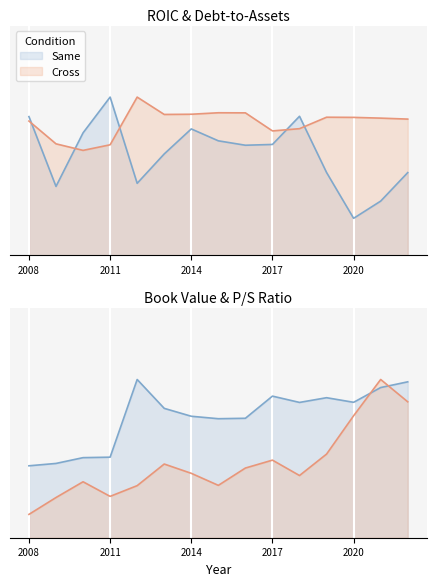

How many interior local peaks does the bookValuePerShare series have?

3